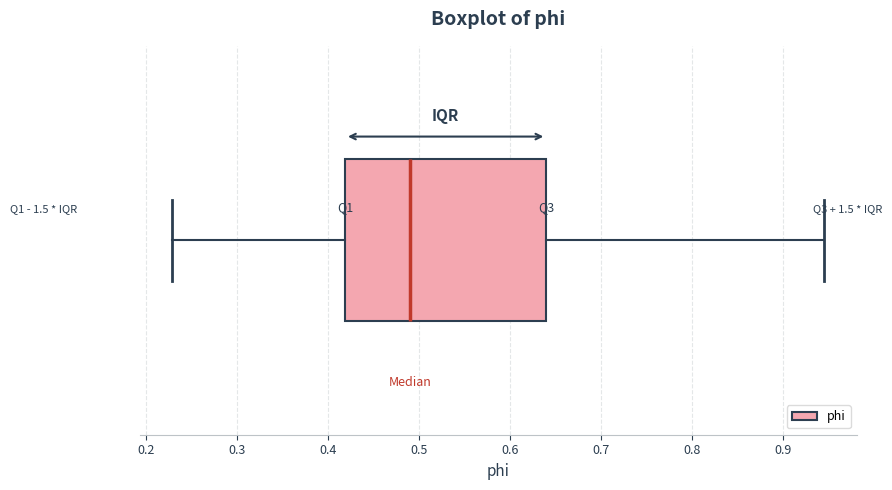

Read this box plot against the x-axis: the position of the median line, the range covered by the box, and the ends of both whiskers. The values are not printed on the chart, so give them approximately, as read against the axis.

median 0.49, box 0.42 to 0.64, whiskers 0.23 to 0.95